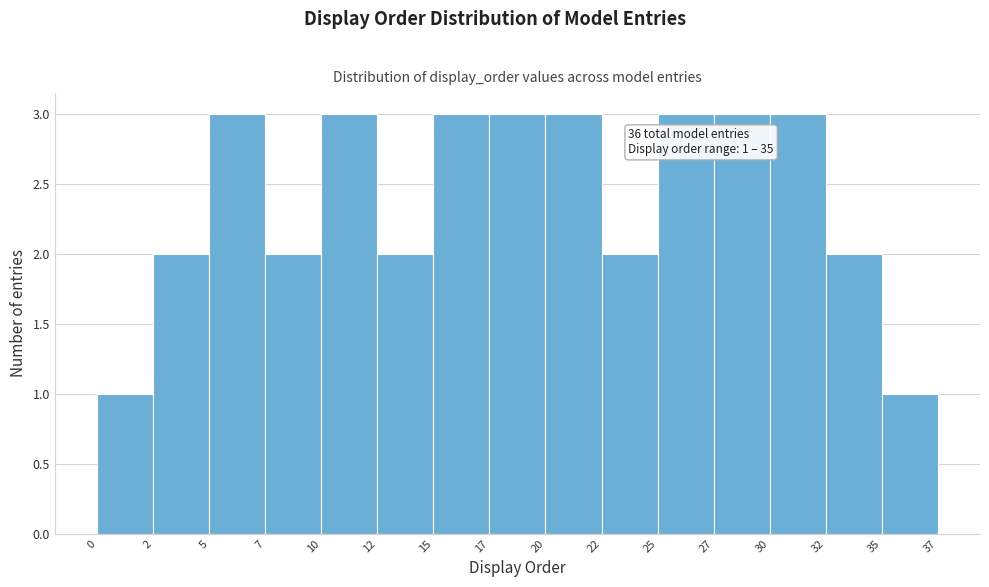

Reading right to left, list all the values displayed in this chart.

1	2	3	3	3	2	3	3	3	2	3	2	3	2	1